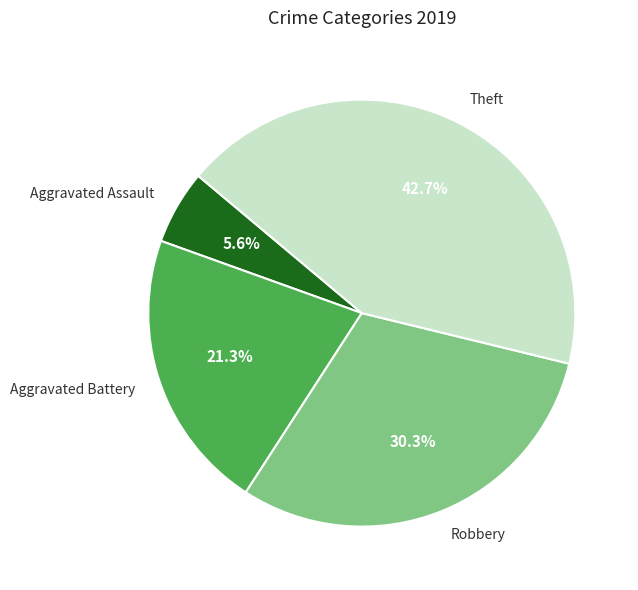

True or false: Theft accounts for 43% of the total.

True